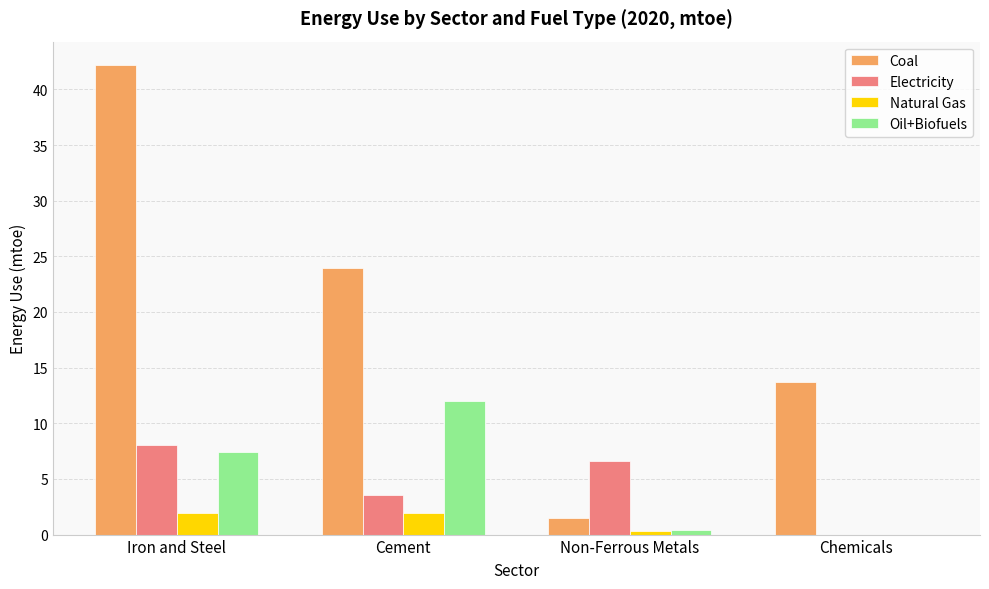

What is the highest value of the Coal series?

42.2